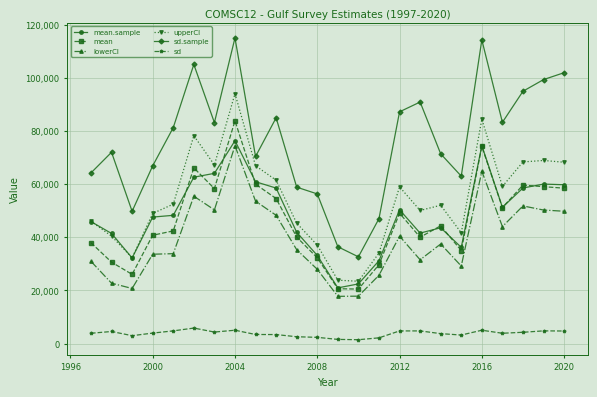

What is the value of the mean.sample point at the 23rd from the left?

59982.1